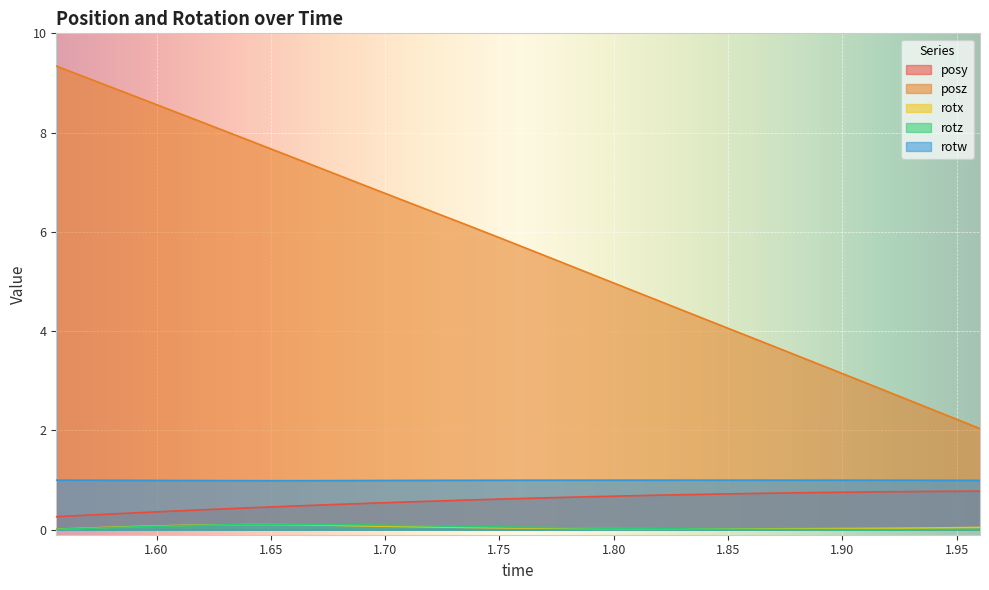

What is the maximum value shown in the chart?

9.3